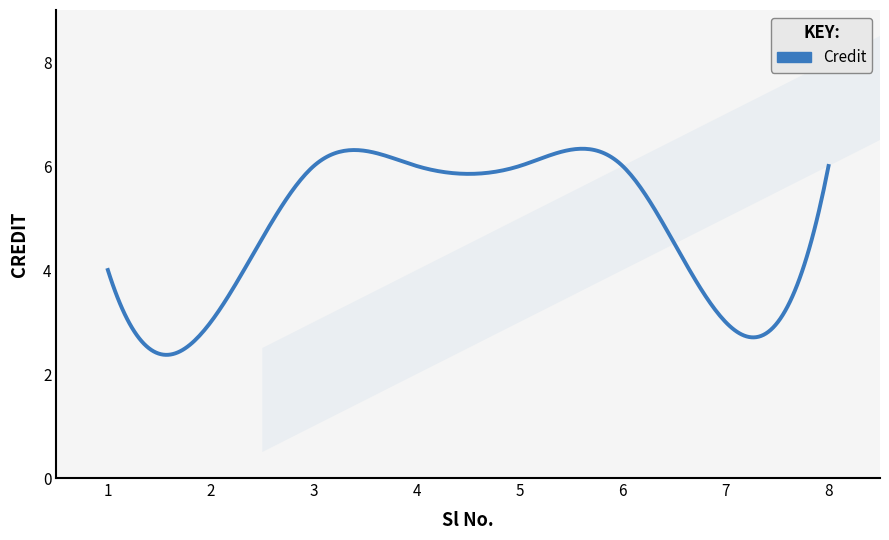

What is the maximum value shown in the chart?

6.3